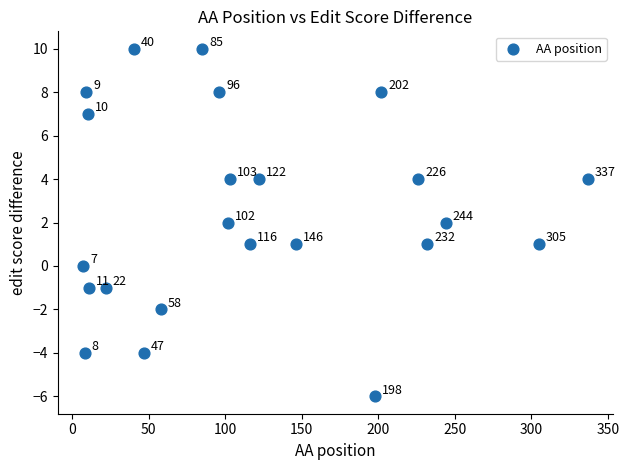

What is the range of Y values (max minus min)?

16